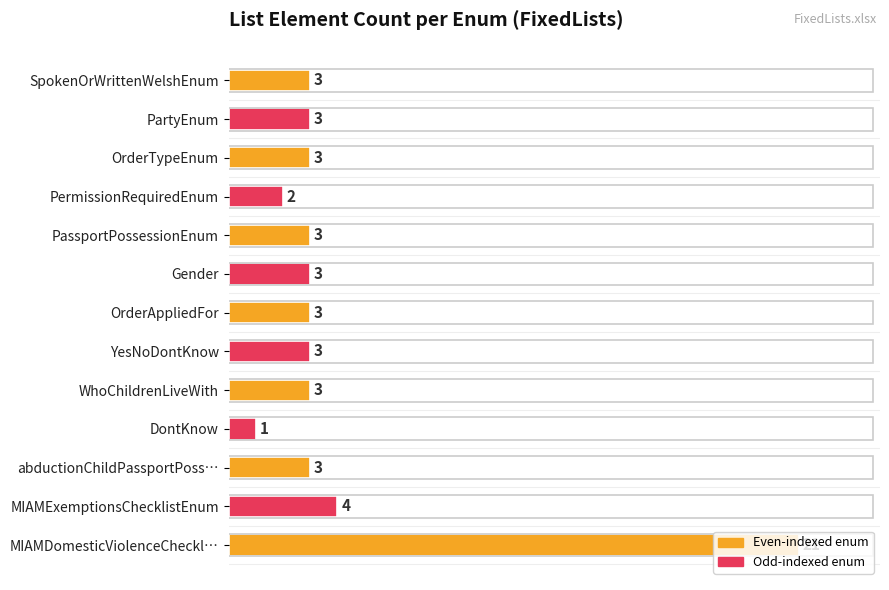

What is the sum of the values at WhoChildrenLiveWith and PassportPossessionEnum?

6